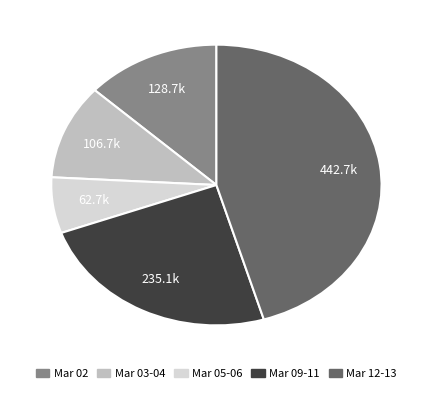

Is there a majority slice in this chart?

No